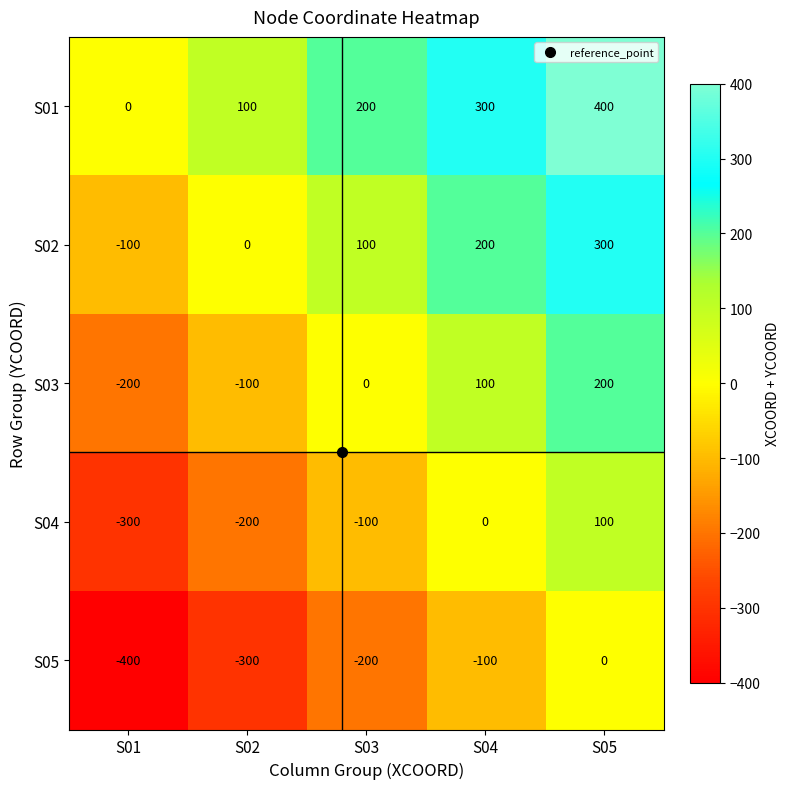

Rank the series by their maximum value, from lowest to highest.

S05, S04, S03, S02, S01